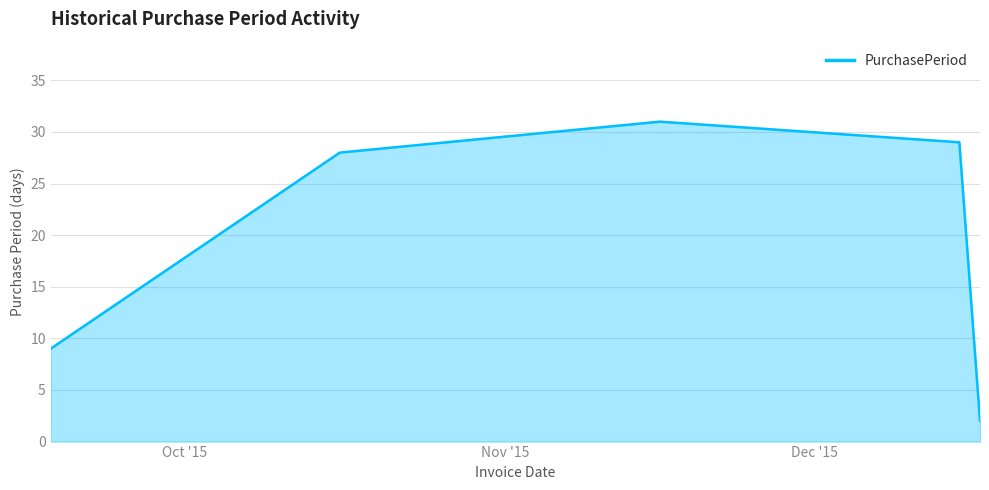

What is the average value?

20